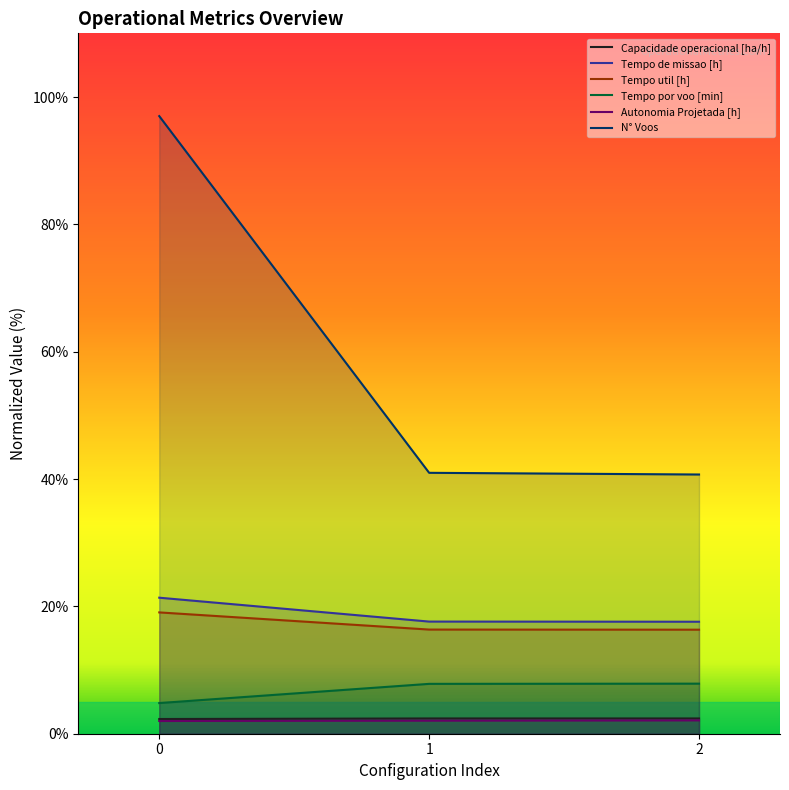

Which has a higher value, 0 or 1?

1